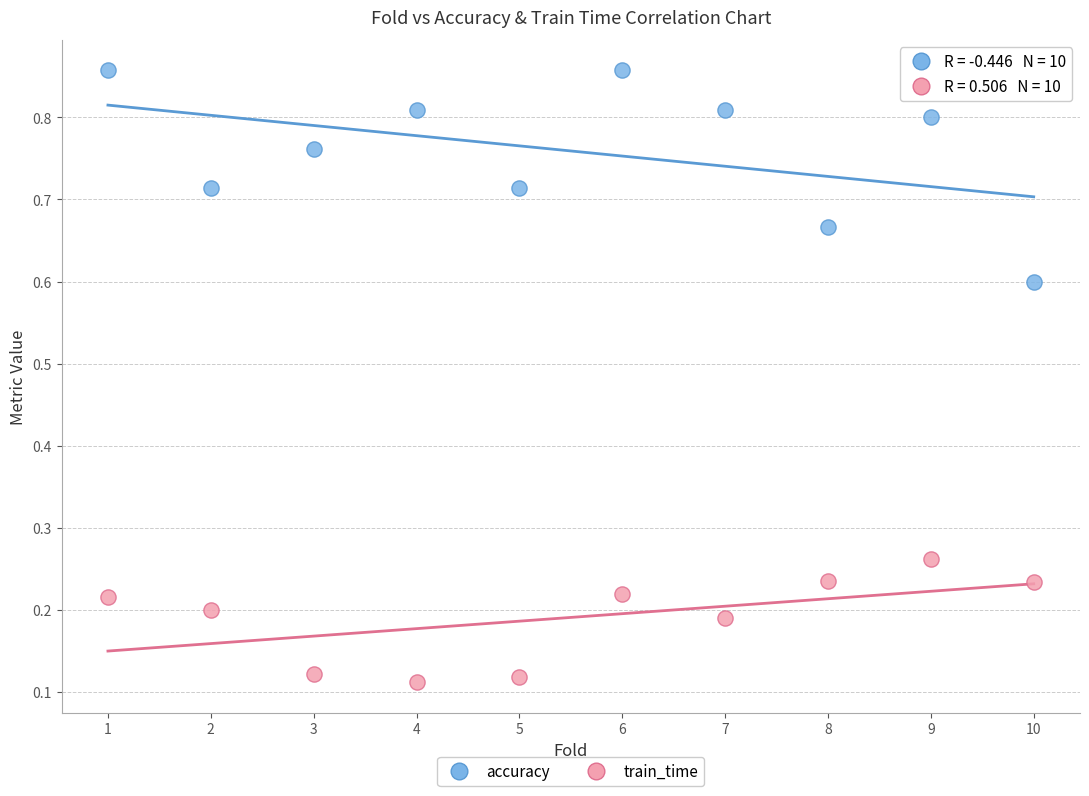

Which series contains the highest Y value?

accuracy